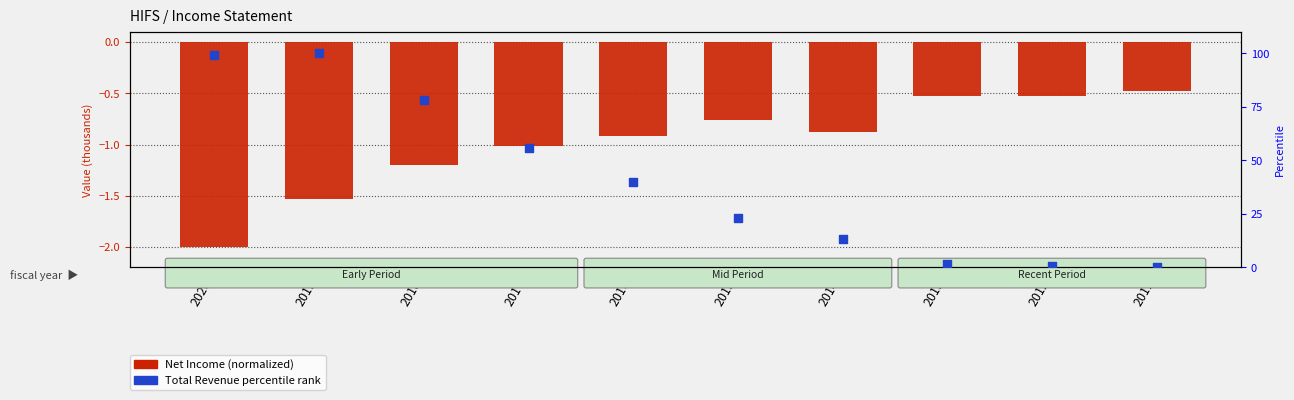

Which series contains the lowest Y value?

Net Income (normalized)